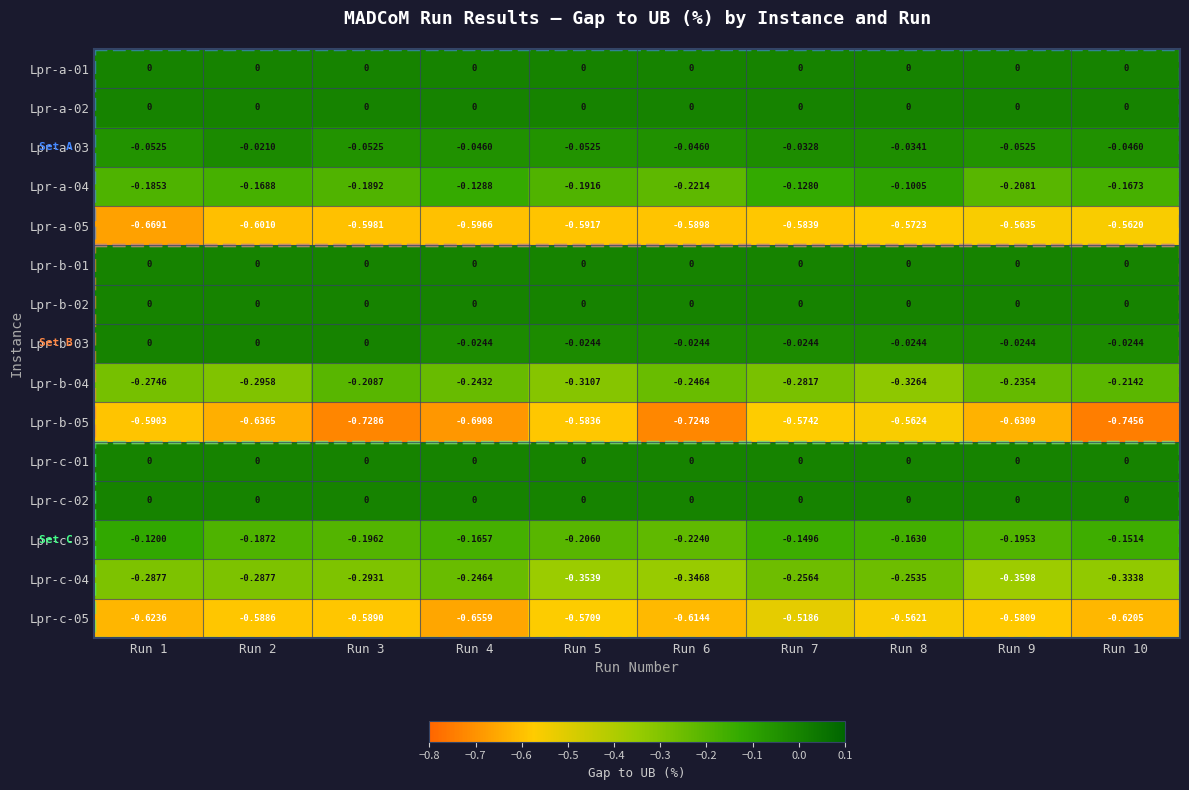

Which label corresponds to the smallest value in the chart?

Run 10